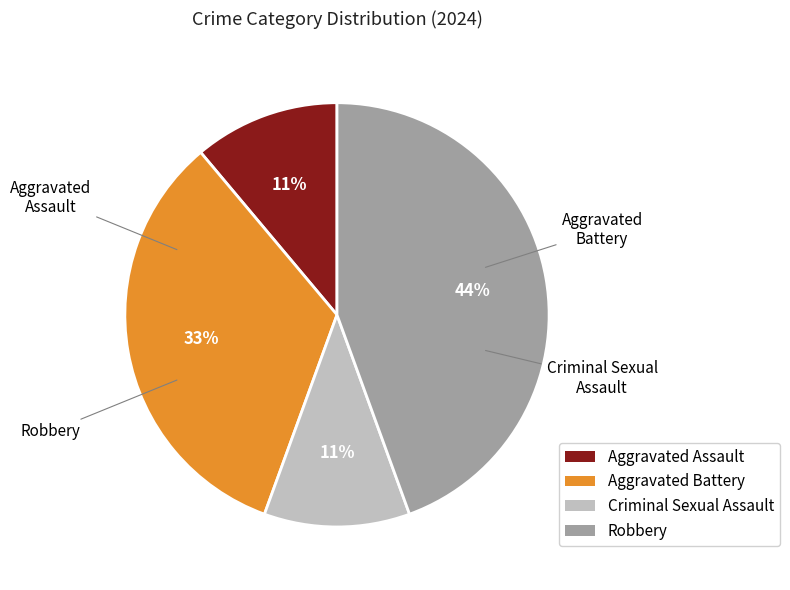

Is there any slice that represents more than half of the pie?

No